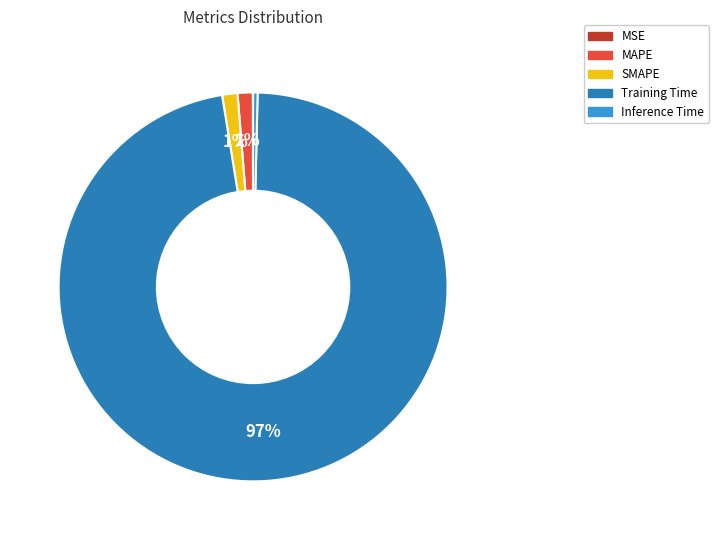

True or false: SMAPE accounts for 11% of the total.

False